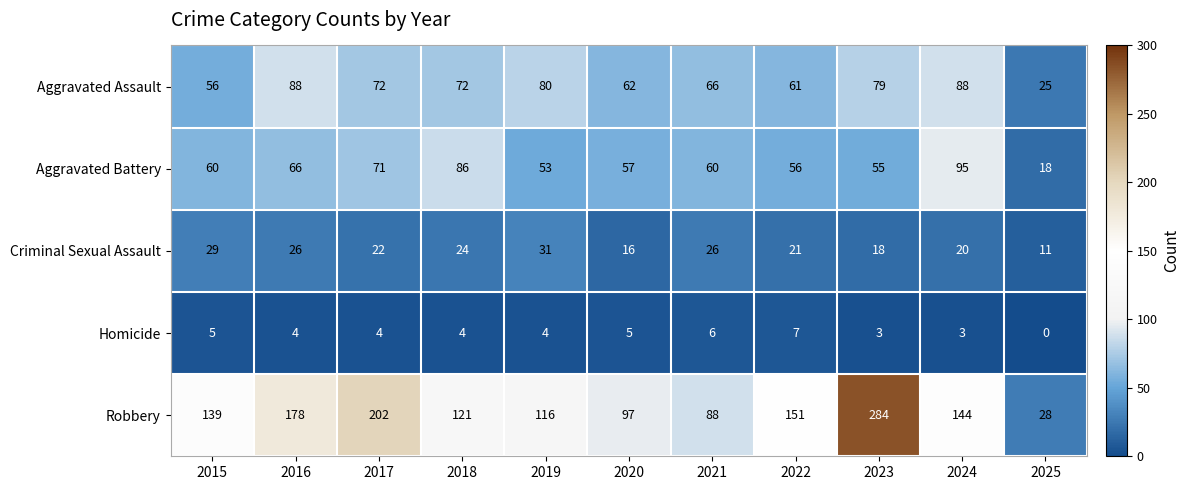

The Robbery series shows 178 at 2016. True or false?

True